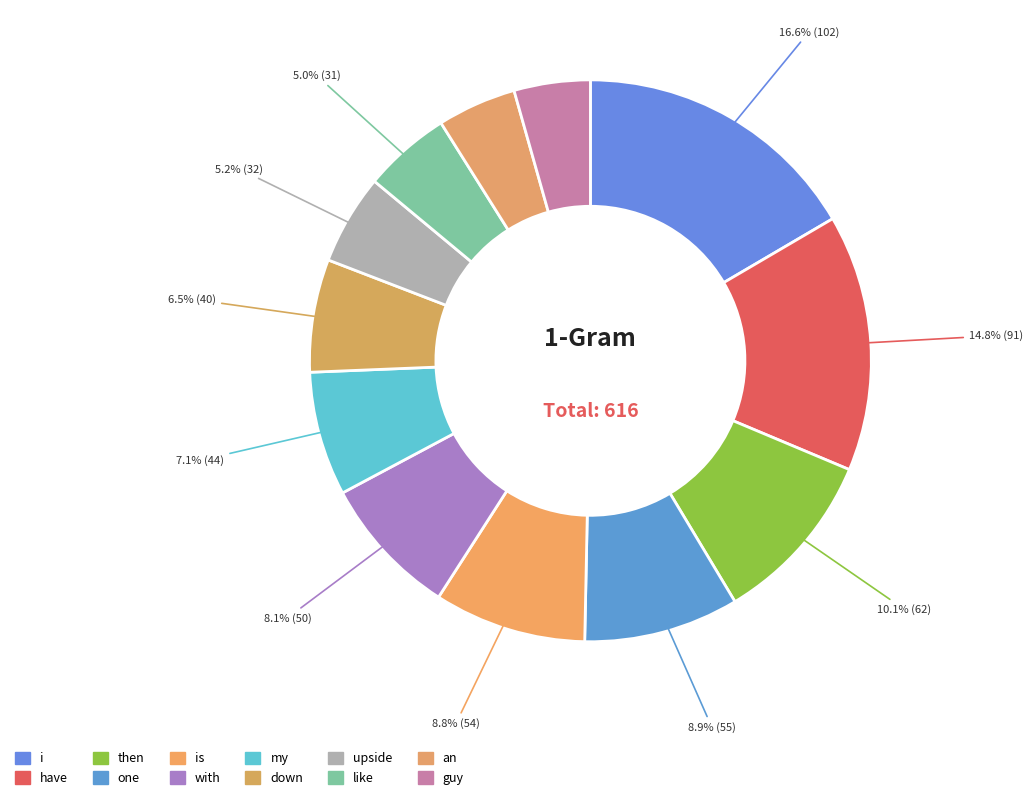

What is the change in value from have to one?

-36